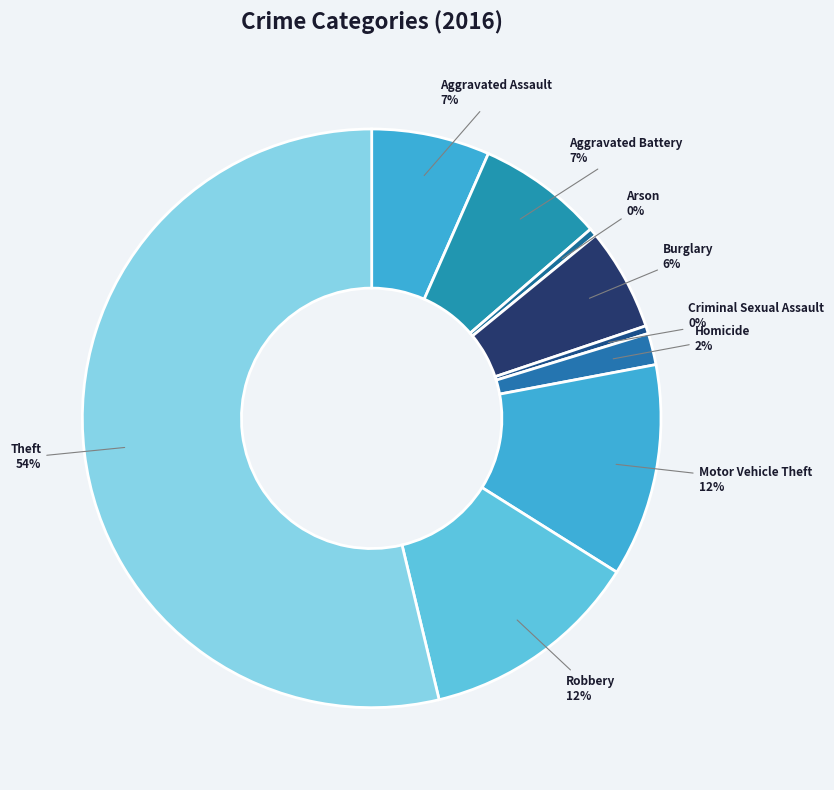

Count the number of slices in the pie.

9